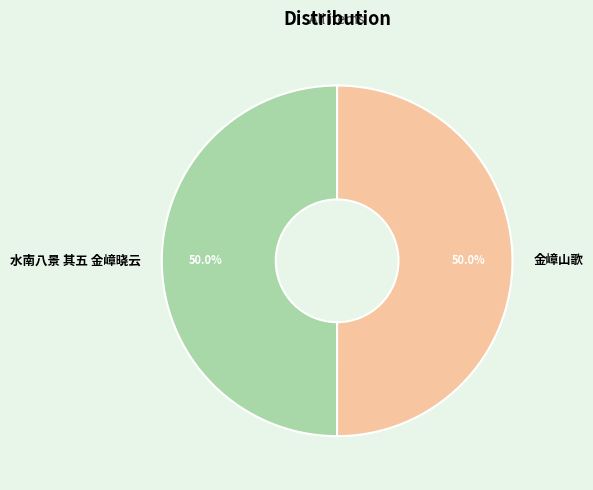

Combined, what portion of the pie is 金嶂山歌 and 水南八景 其五 金嶂晓云?

100.0%